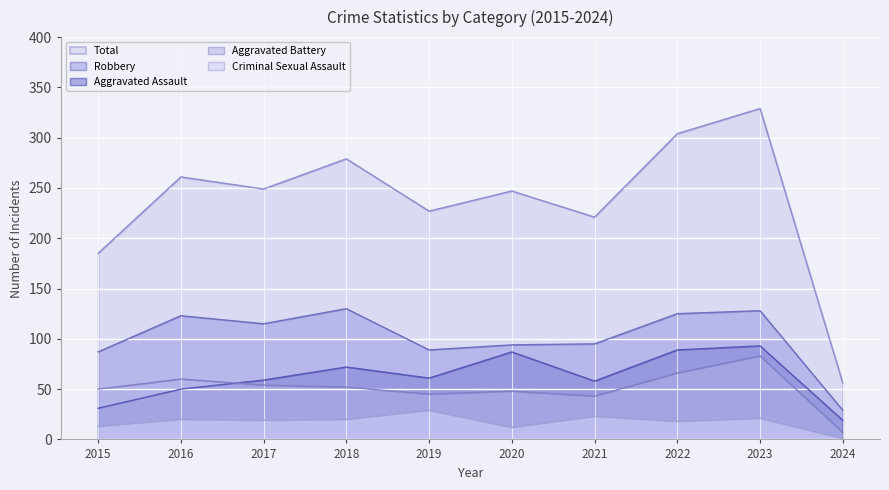

What are all the series names shown in the legend?

Total, Robbery, Aggravated Assault, Aggravated Battery, Criminal Sexual Assault